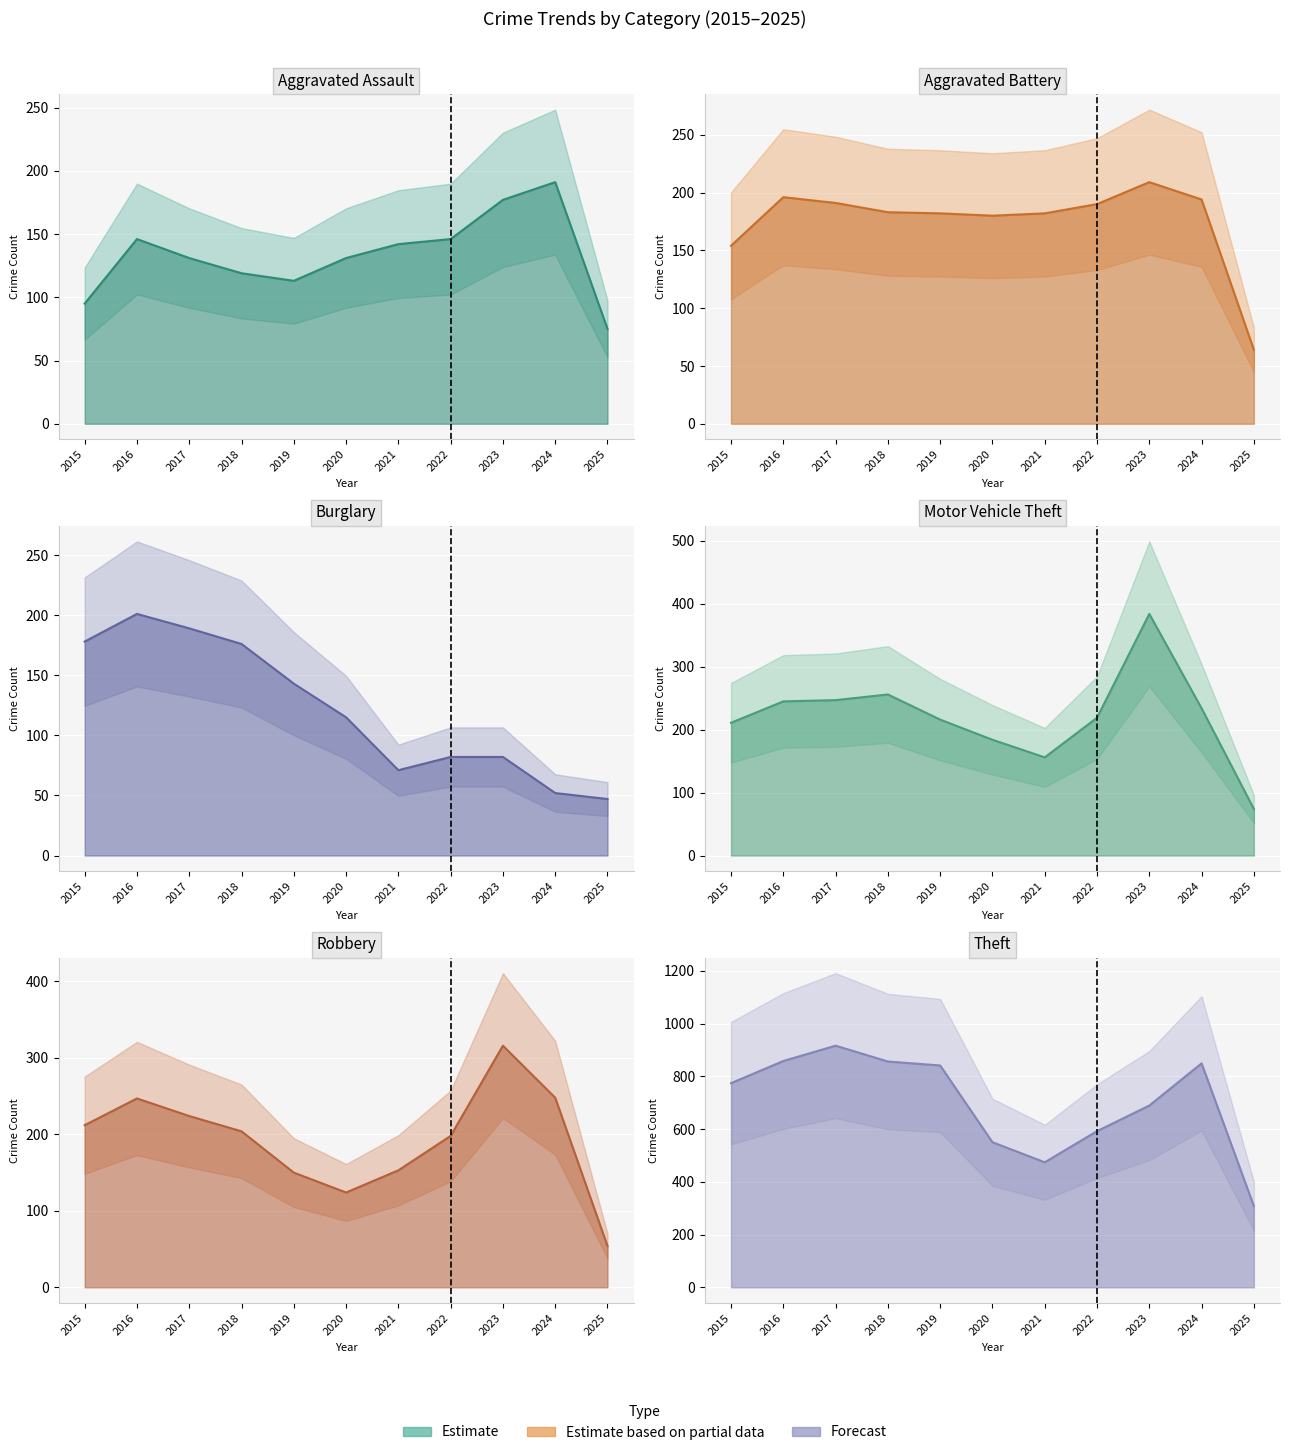

Which series has the widest spread of values?

Theft